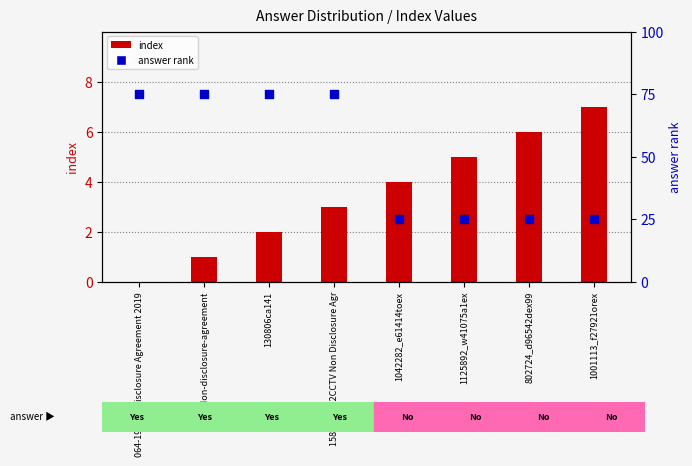

At which category is the sum across all series the highest?

1588052992CCTV Non Disclosure Agr